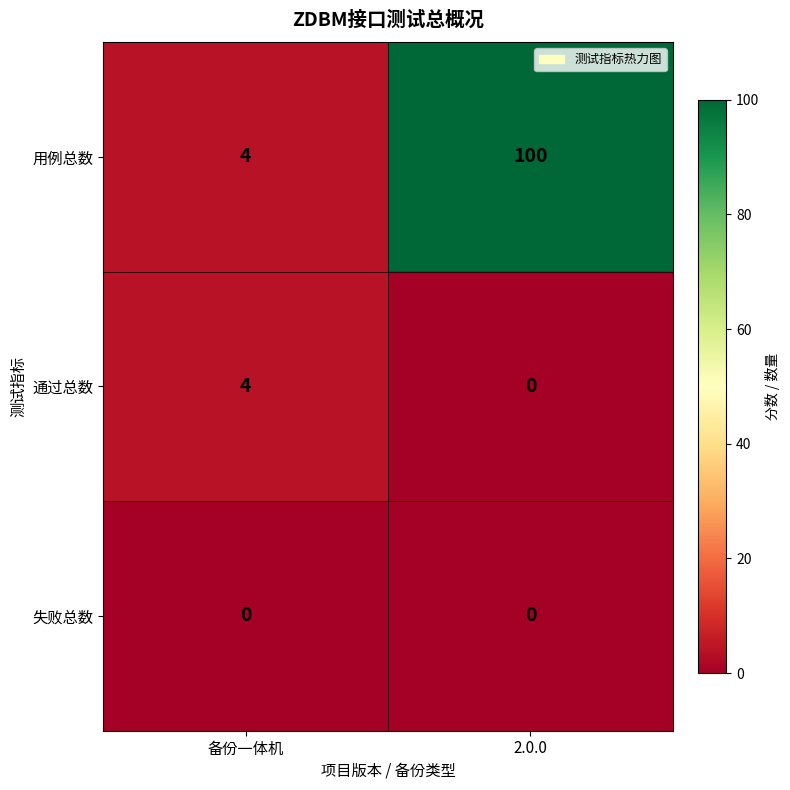

What is the difference between the highest and lowest values at 2.0.0?

100